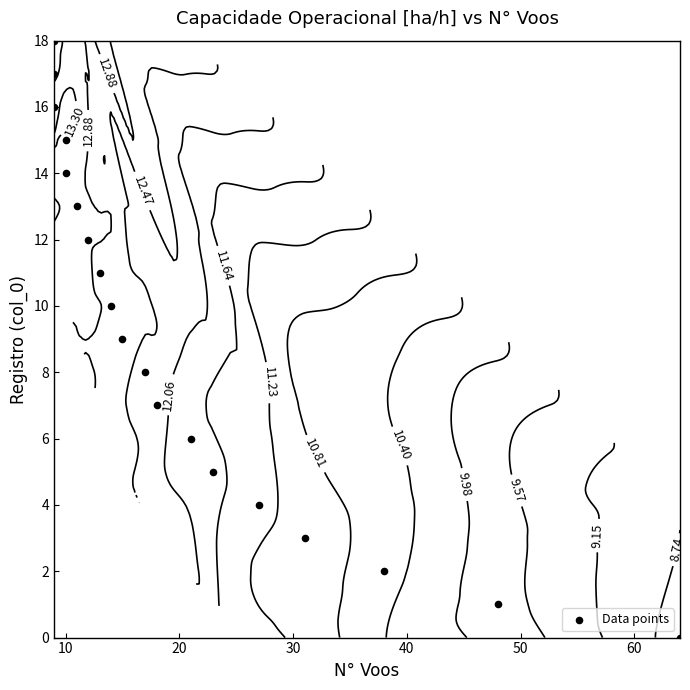

How many values exceed 9?

9